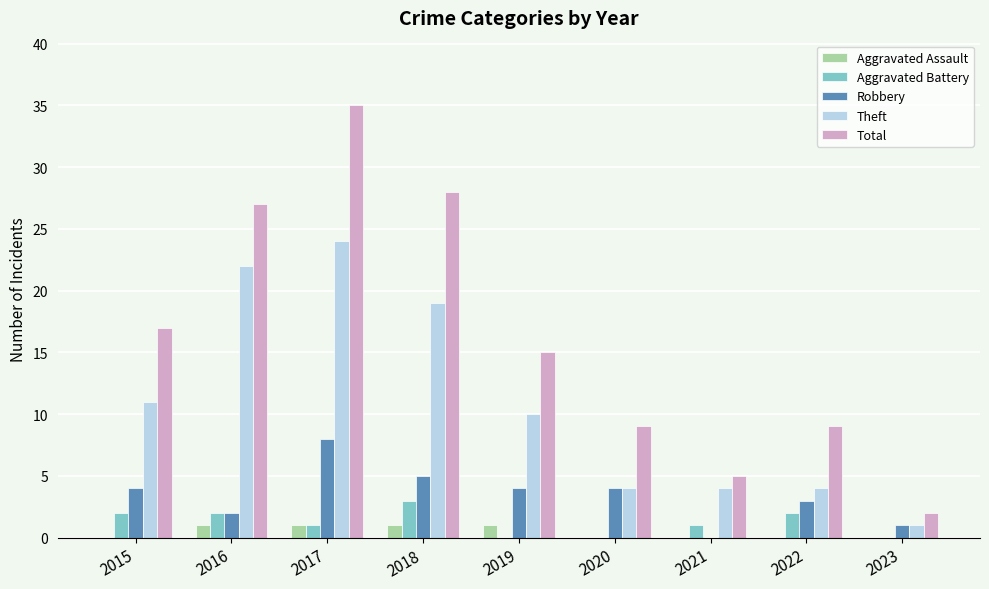

What is the sum of the Total values at 2023 and 2022?

11